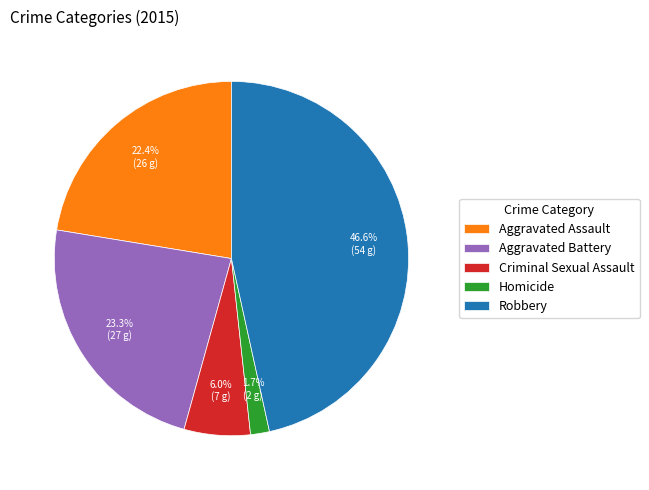

Rank the categories by value from highest to lowest.

Robbery, Aggravated Battery, Aggravated Assault, Criminal Sexual Assault, Homicide